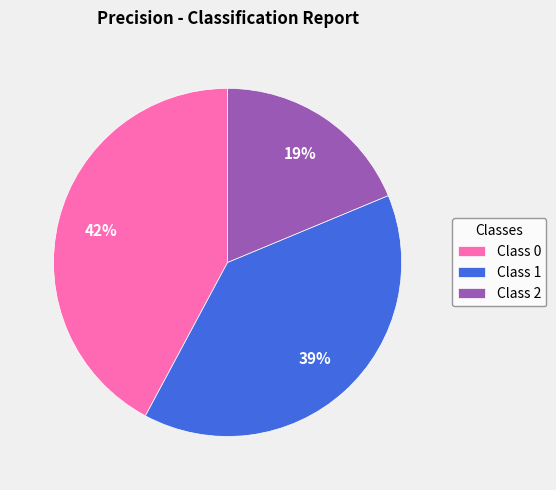

Combined, do Class 2 and Class 0 account for over 50%?

Yes